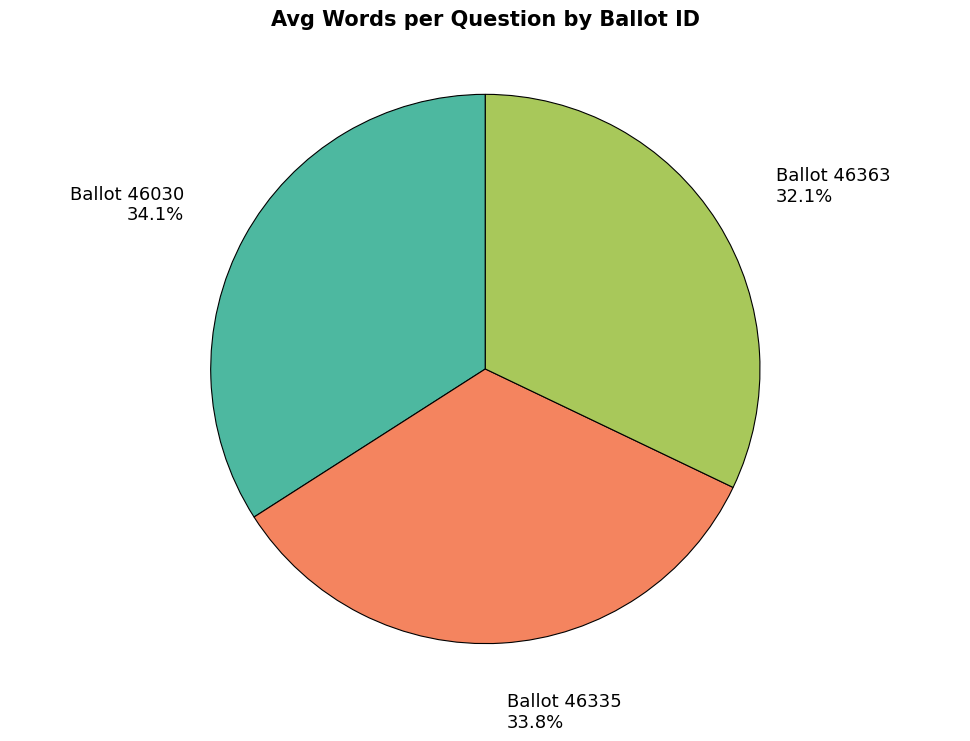

Does any single category account for the majority?

No